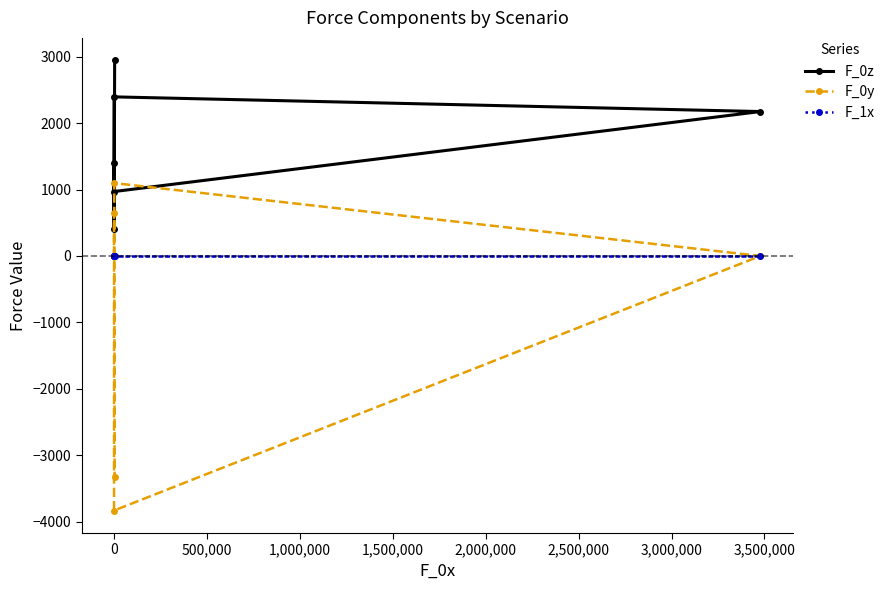

Count the number of categories in the chart.

6